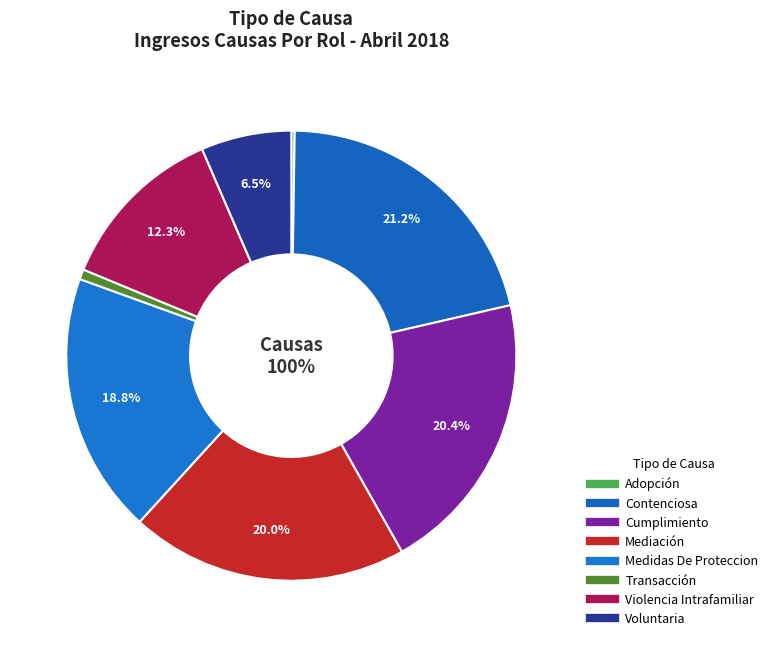

Between Transacción and Cumplimiento, which is larger?

Cumplimiento